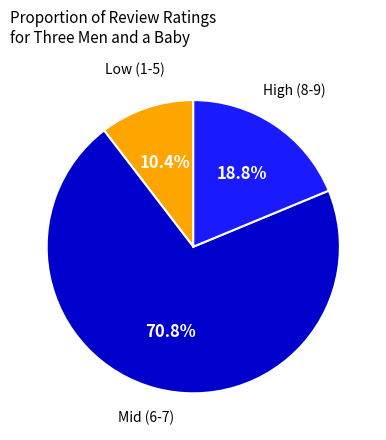

Does any single category account for the majority?

Yes